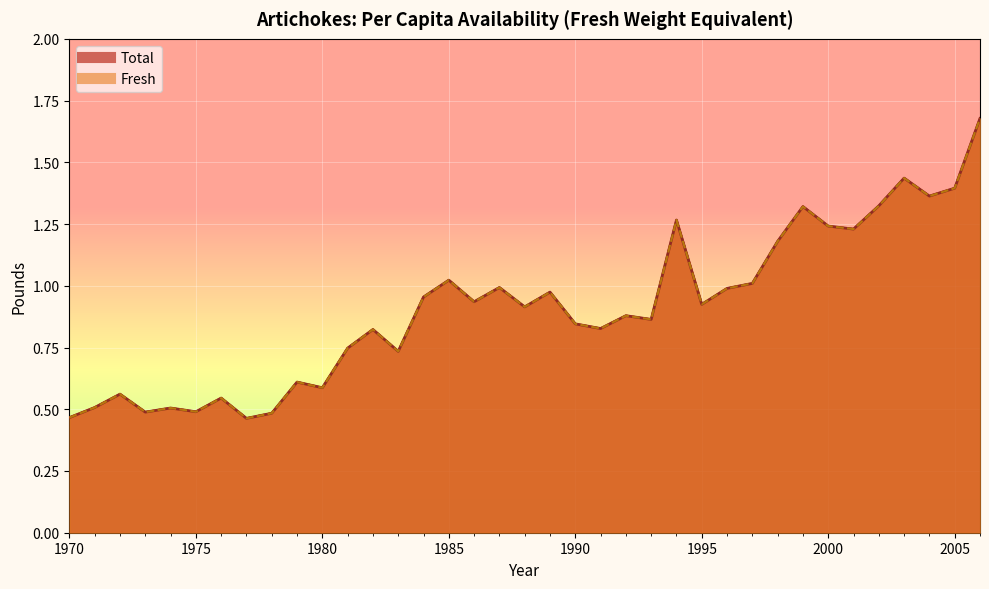

Between 1976 and 1980, which series saw the biggest shift?

Total